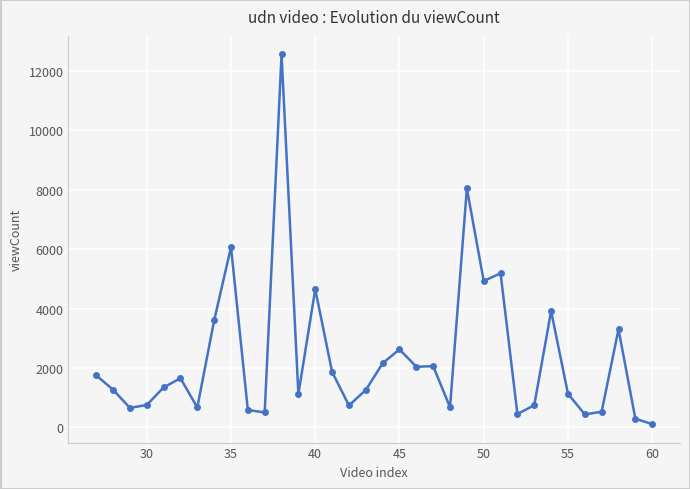

What is the average value?

2345